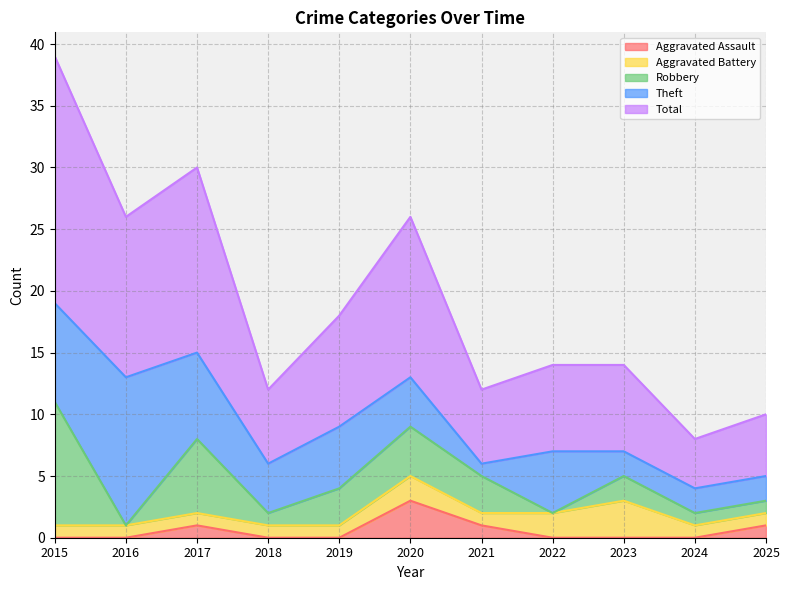

Reading left to right, transcribe all the data shown in this chart.

Aggravated Assault: 2015=0	2016=0	2017=1	2018=0	2019=0	2020=3	2021=1	2022=0	2023=0	2024=0	2025=1
Aggravated Battery: 2015=1	2016=1	2017=1	2018=1	2019=1	2020=2	2021=1	2022=2	2023=3	2024=1	2025=1
Robbery: 2015=10	2016=0	2017=6	2018=1	2019=3	2020=4	2021=3	2022=0	2023=2	2024=1	2025=1
Theft: 2015=8	2016=12	2017=7	2018=4	2019=5	2020=4	2021=1	2022=5	2023=2	2024=2	2025=2
Total: 2015=20	2016=13	2017=15	2018=6	2019=9	2020=13	2021=6	2022=7	2023=7	2024=4	2025=5